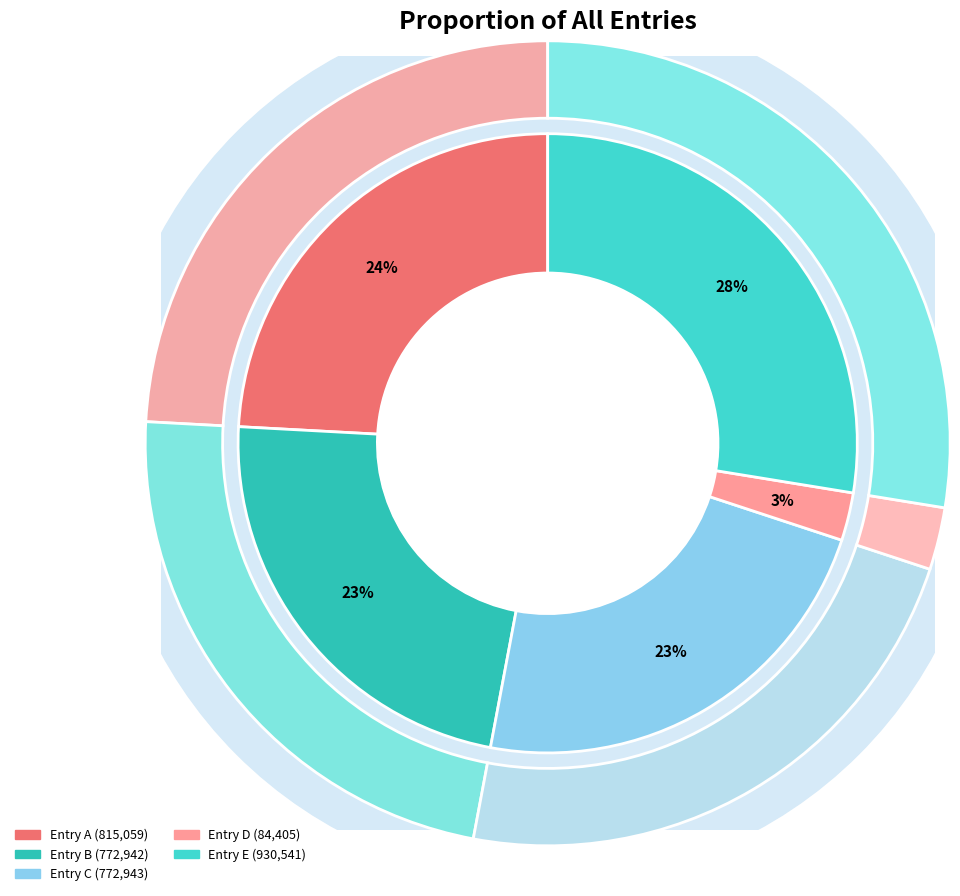

How many segments does this pie chart have?

5